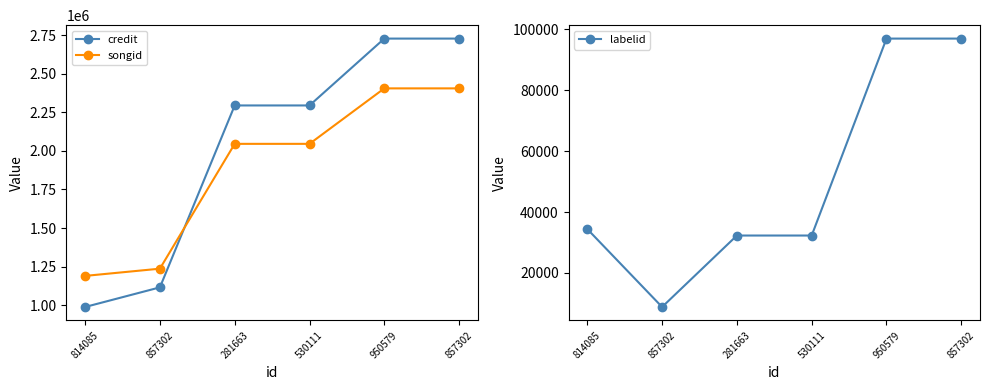

Reading left to right, what are all the values shown in this chart?

credit: 987969	1115256	2295004	2295004	2728652	2728652
songid: 1189587	1236467	2045959	2045959	2405735	2405735
labelid: 34418	8816	32290	32290	96987	96987